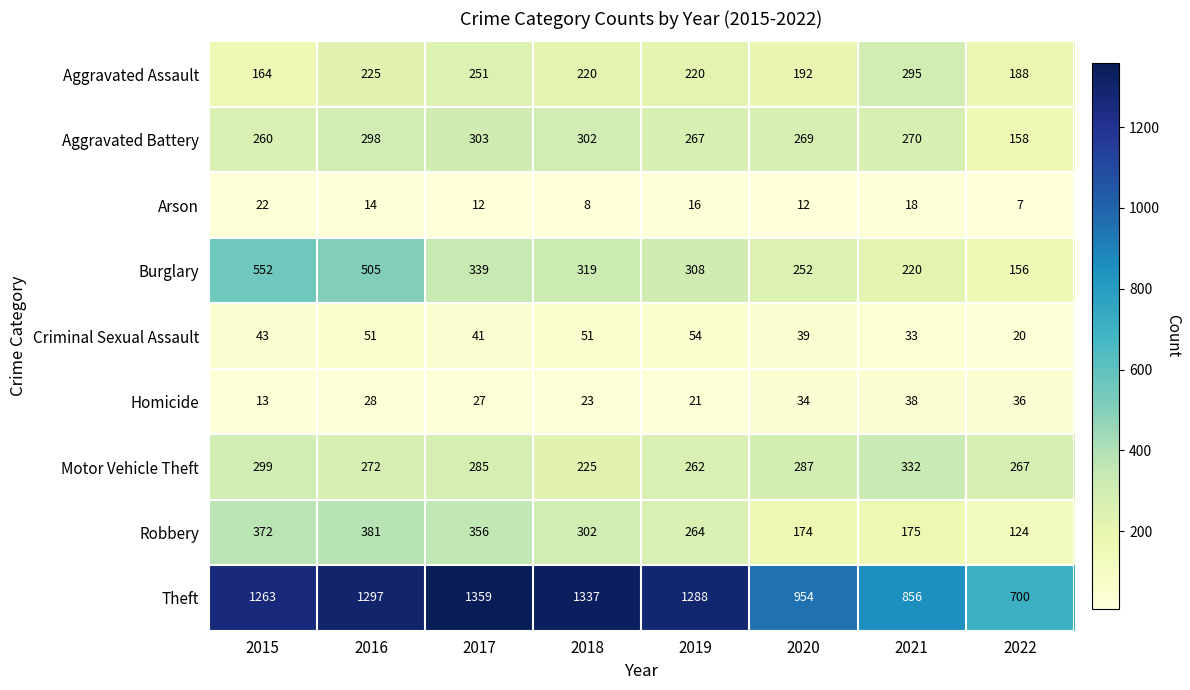

Which series has the largest total across all categories?

Theft